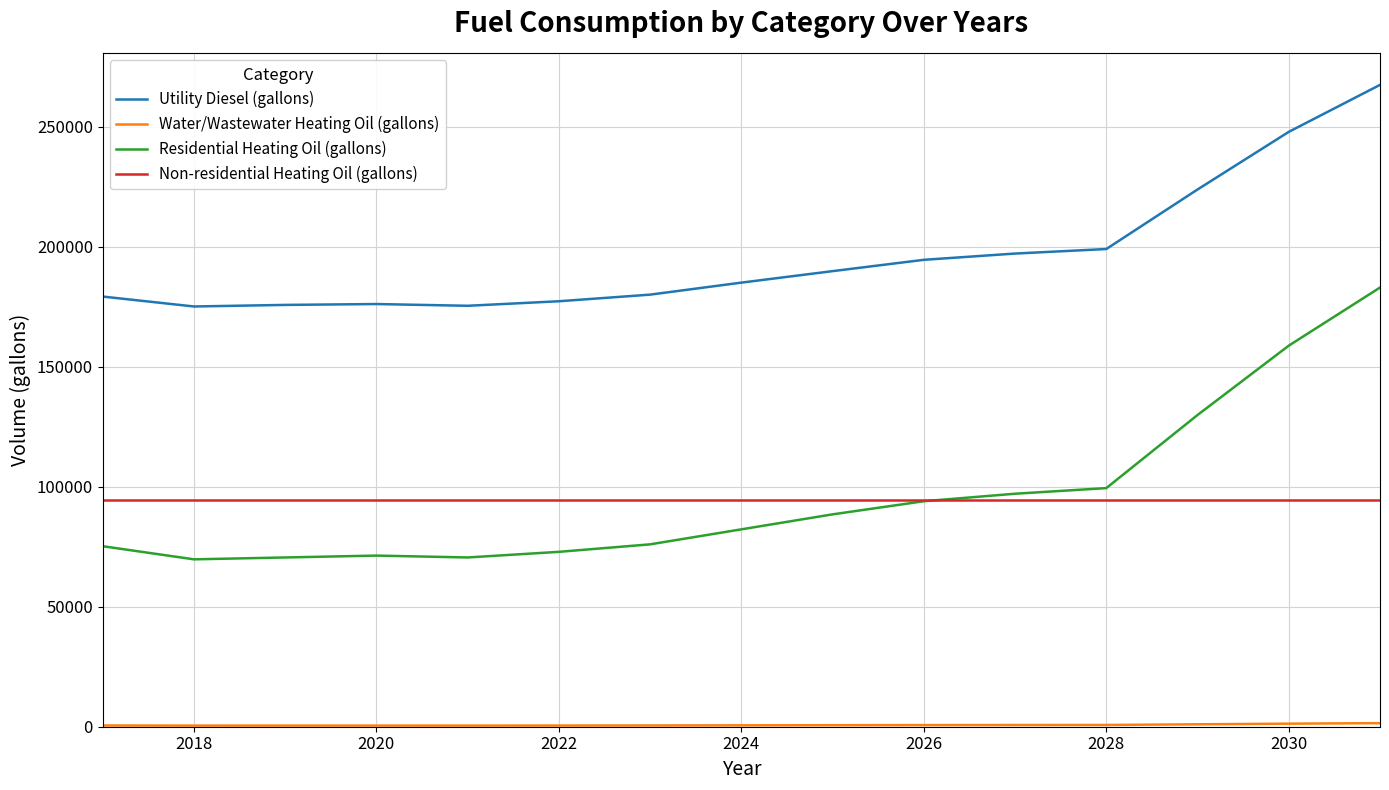

At how many categories does at least one series exceed 127560?

15